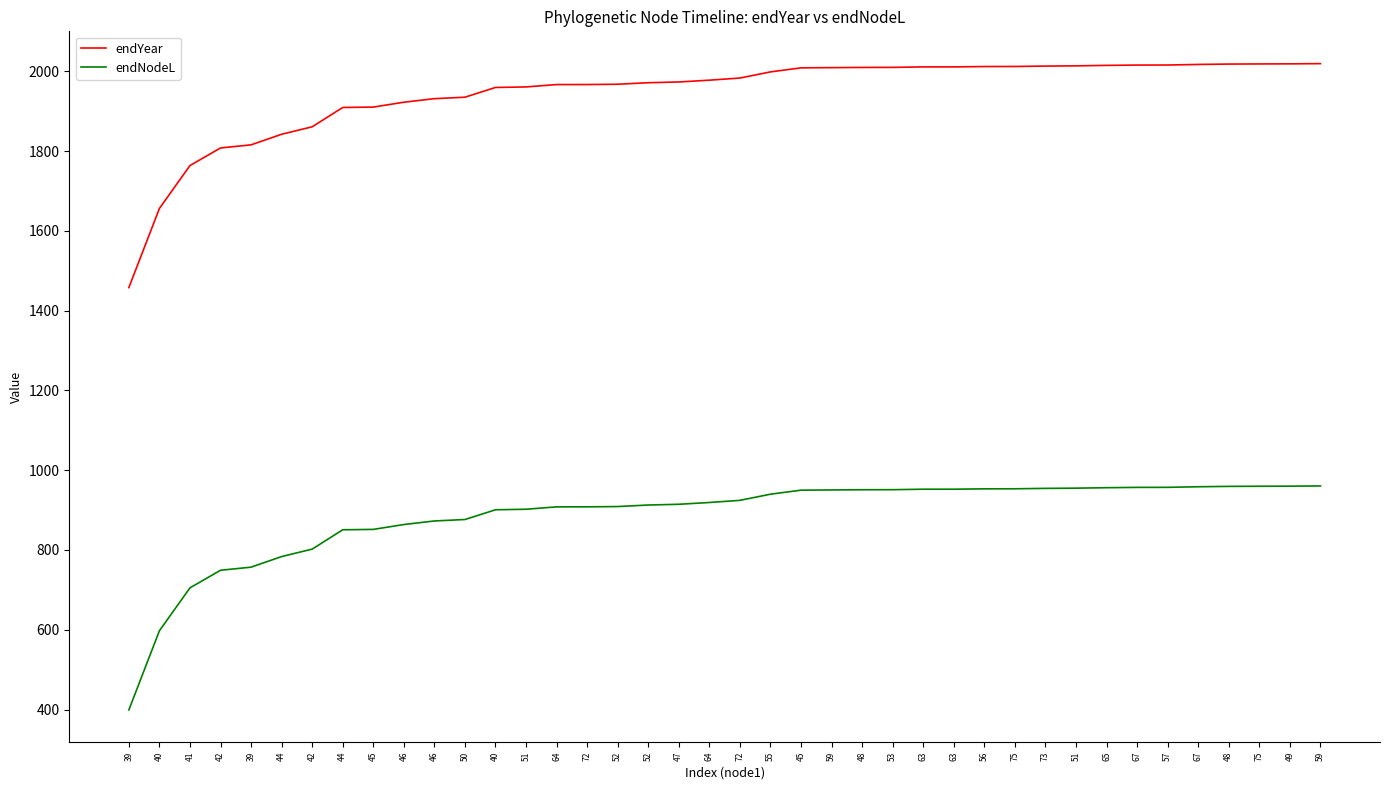

Is this an area chart (filled region under the line)?

No